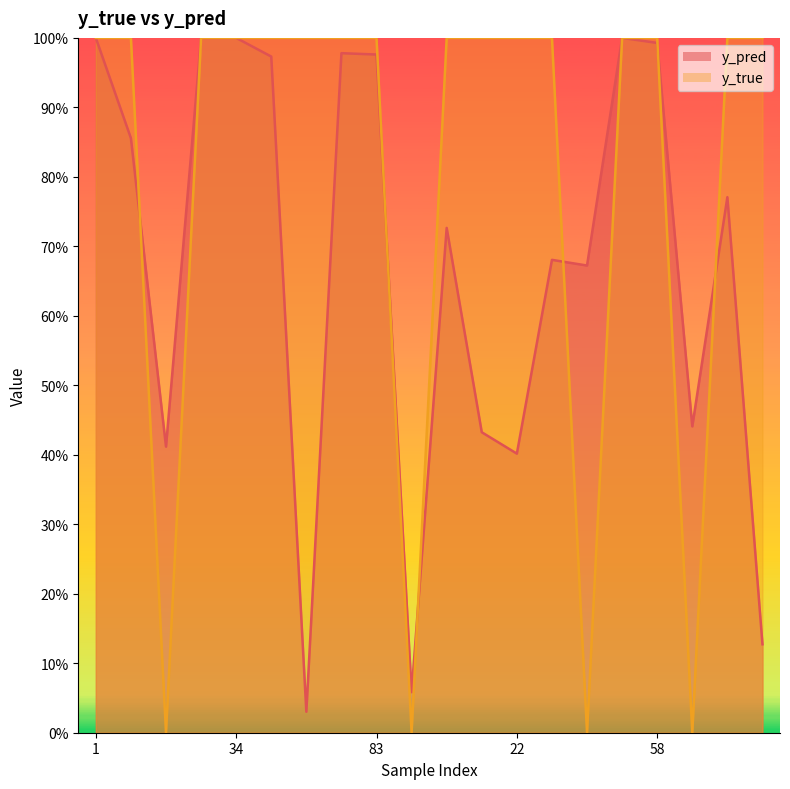

How many lines are shown in the chart?

2